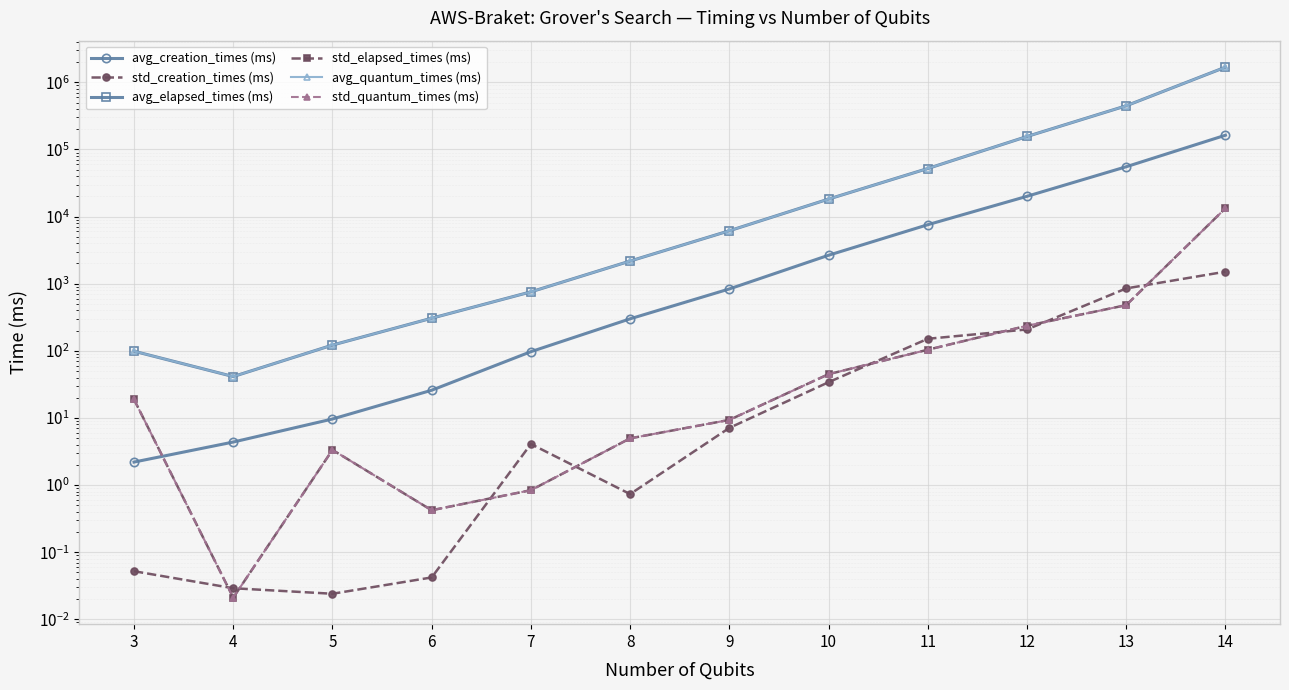

What is the average value of the avg_creation_times (ms) series?

20804.9